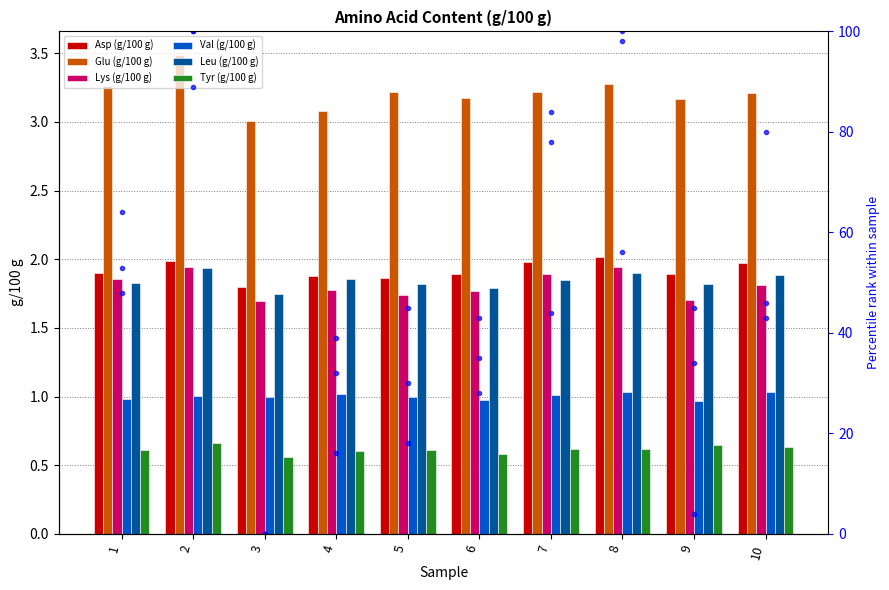

Which series has the largest range (max minus min)?

Glu (g/100 g)